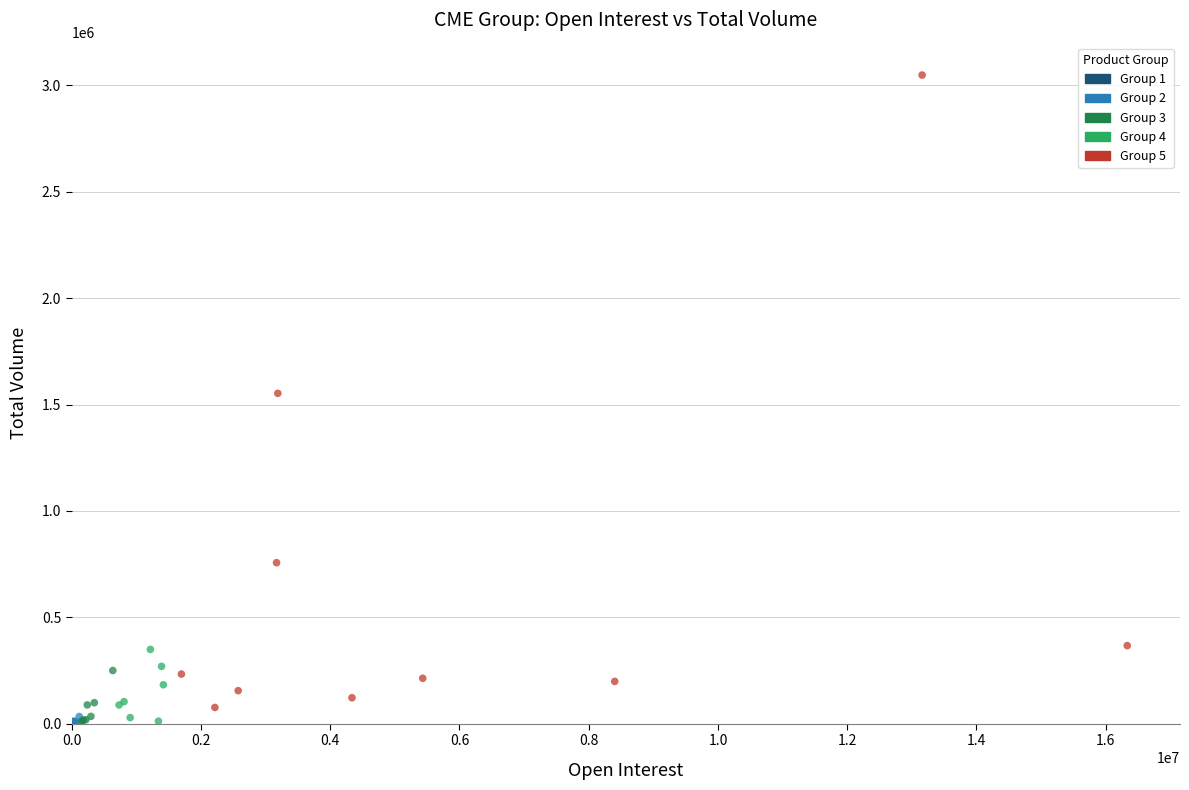

Which series reaches the maximum Y coordinate?

Group 5